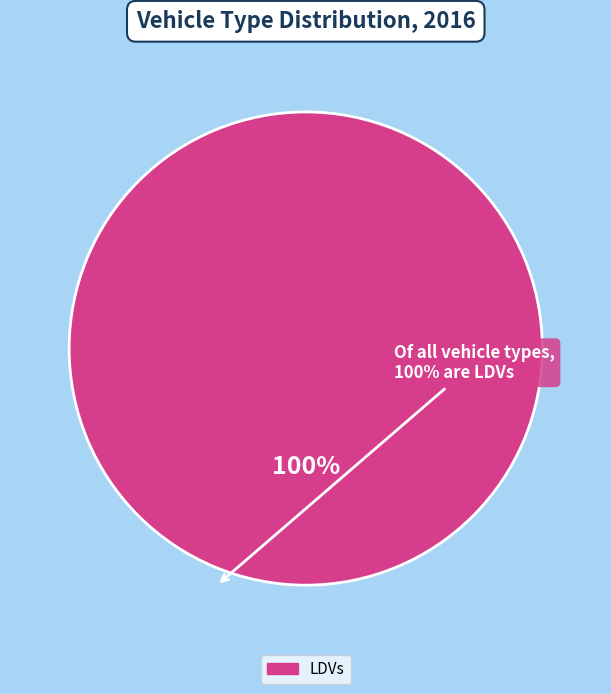

Is there a majority slice in this chart?

Yes